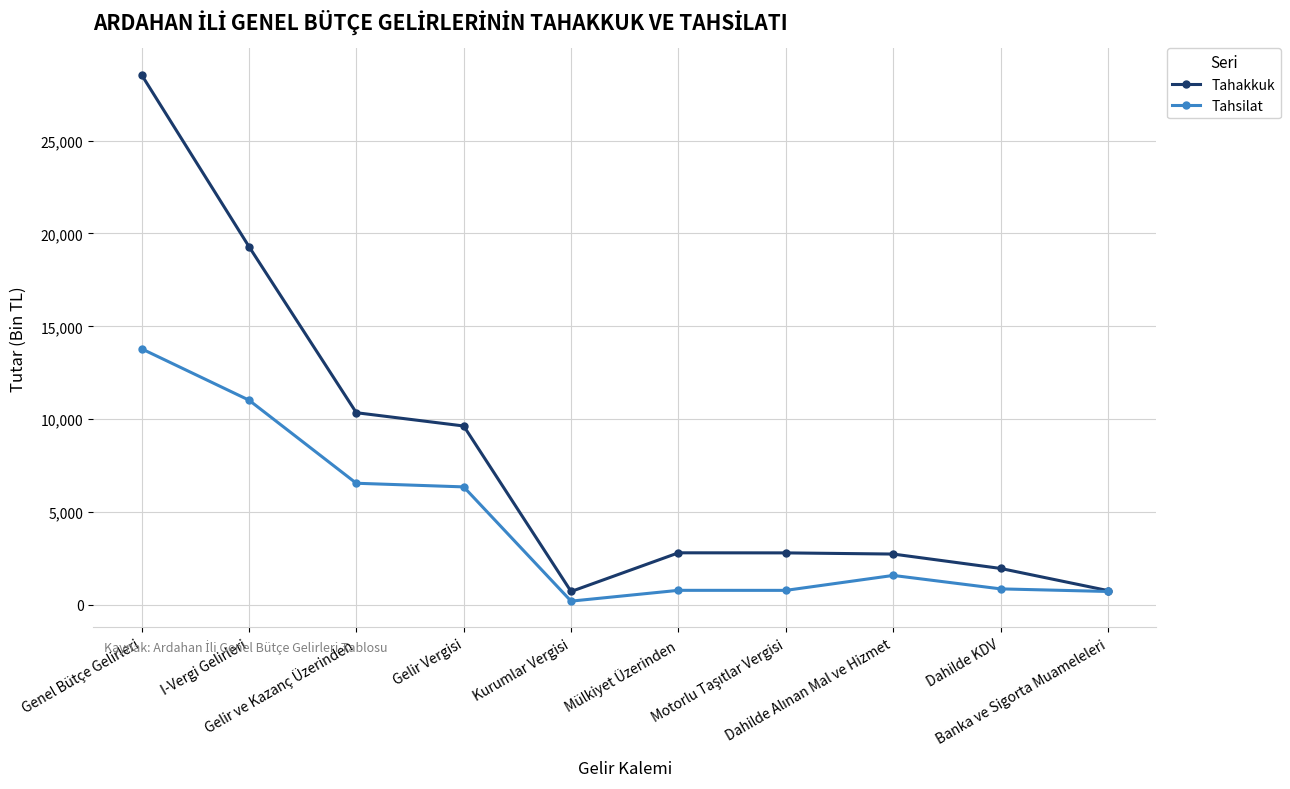

Which label corresponds to the smallest value in the chart?

Kurumlar Vergisi